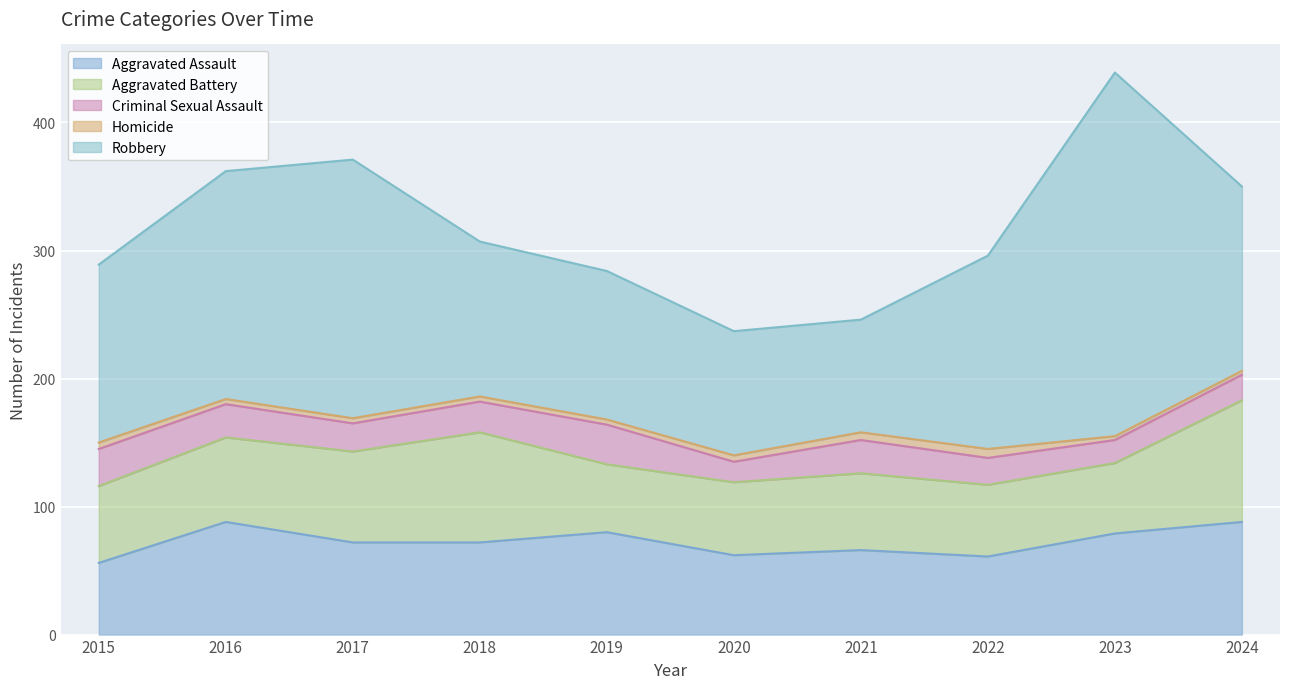

True or false: Aggravated Assault has a value of 49 at 2017.

False